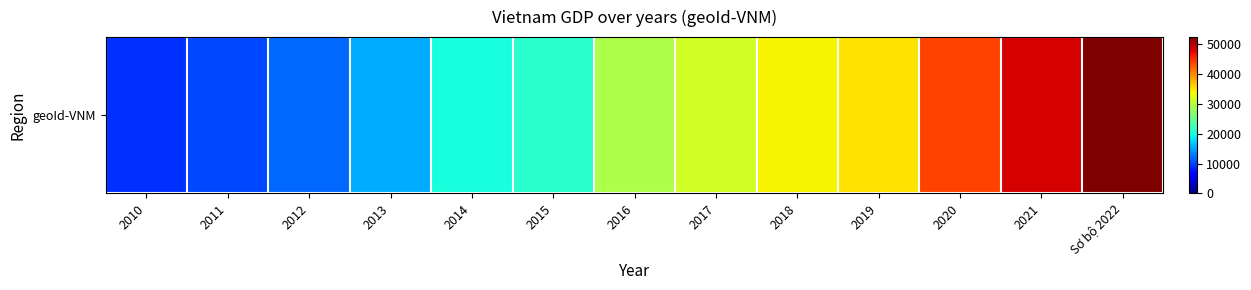

Is it true that the value at 2018 is 34037?

True